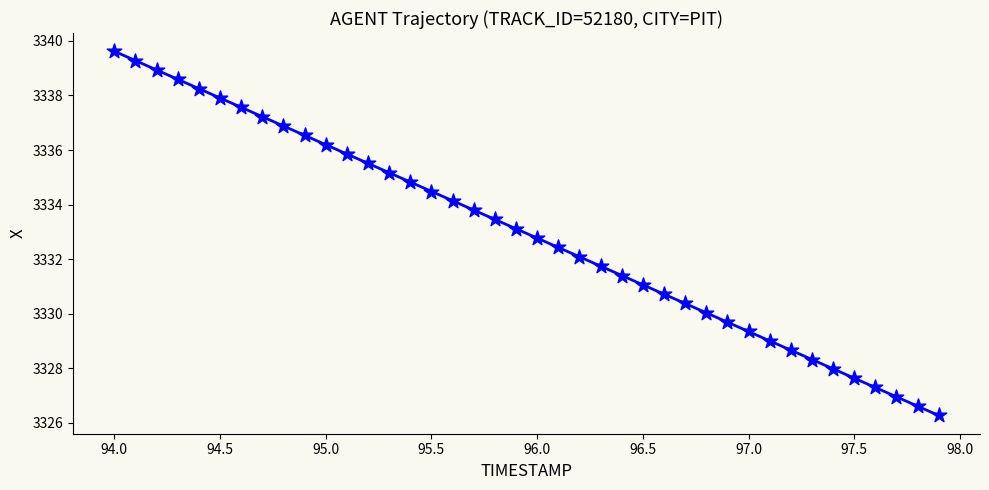

What is the range of X values (max minus min)?

3.9